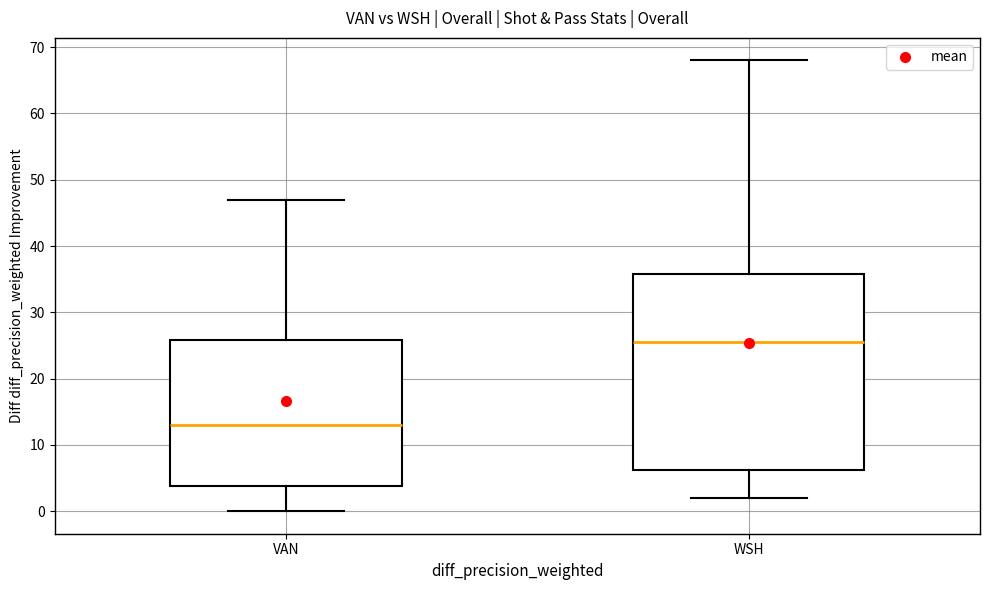

Comparing the boxes themselves (not the whiskers), which one is the tallest?

WSH